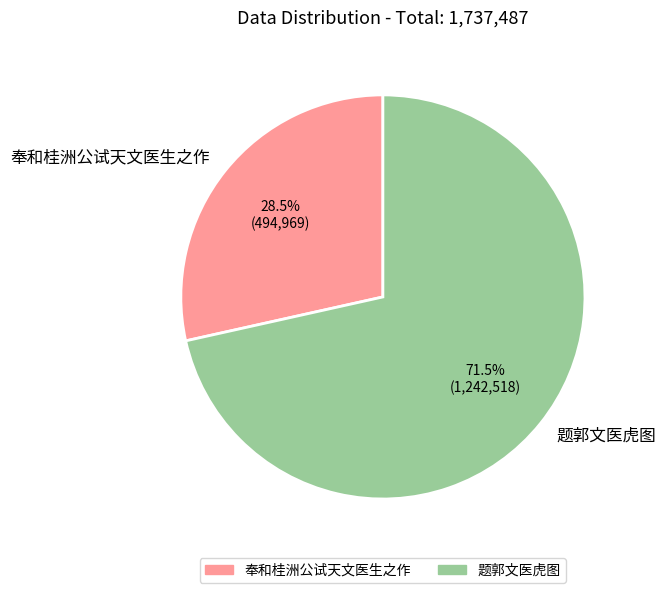

Which category has the biggest portion of the pie?

题郭文医虎图